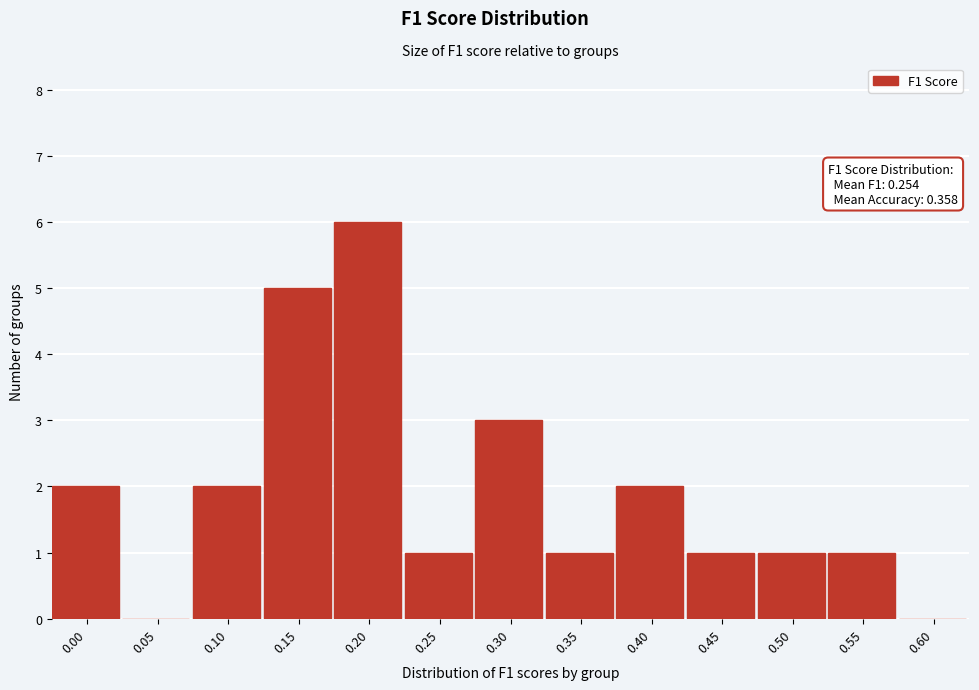

Reading left to right, extract all data points from this chart.

0.00=2	0.05=0	0.10=2	0.15=5	0.20=6	0.25=1	0.30=3	0.35=1	0.40=2	0.45=1	0.50=1	0.55=1	0.60=0